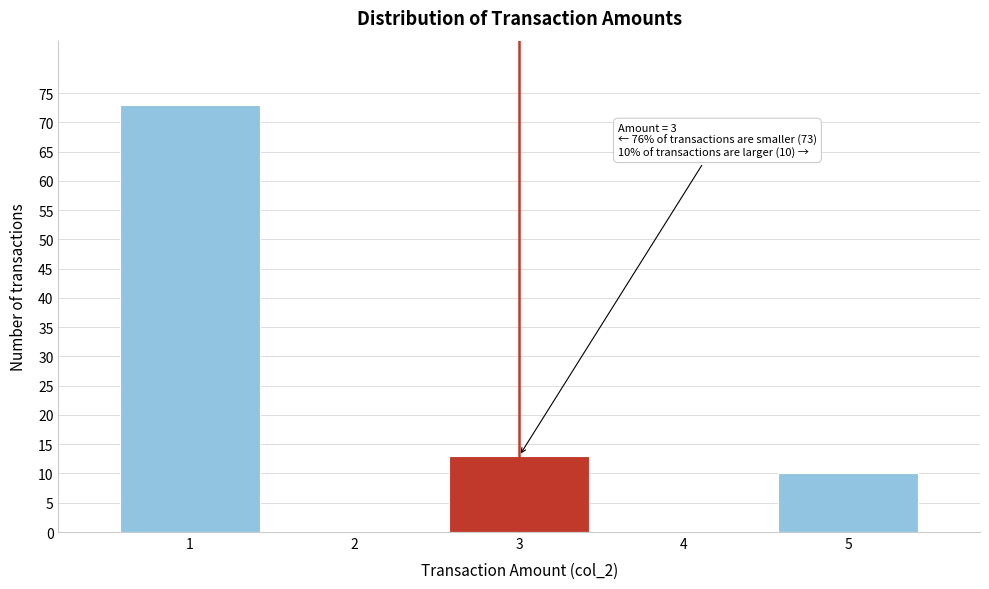

Over which range of the x-axis is the bar tallest?

0.5 to 1.5